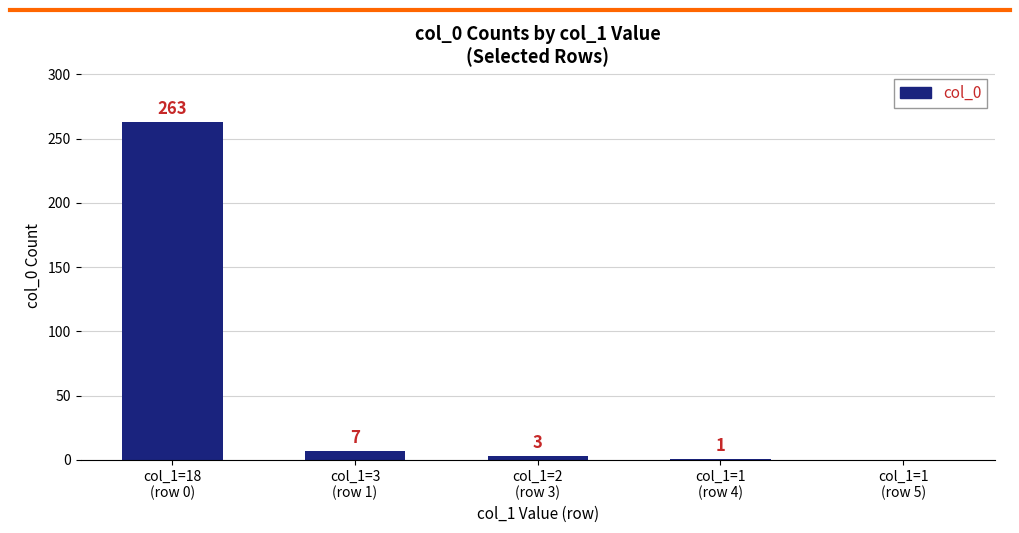

Reading left to right, extract all data points from this chart.

263	7	3	1	0